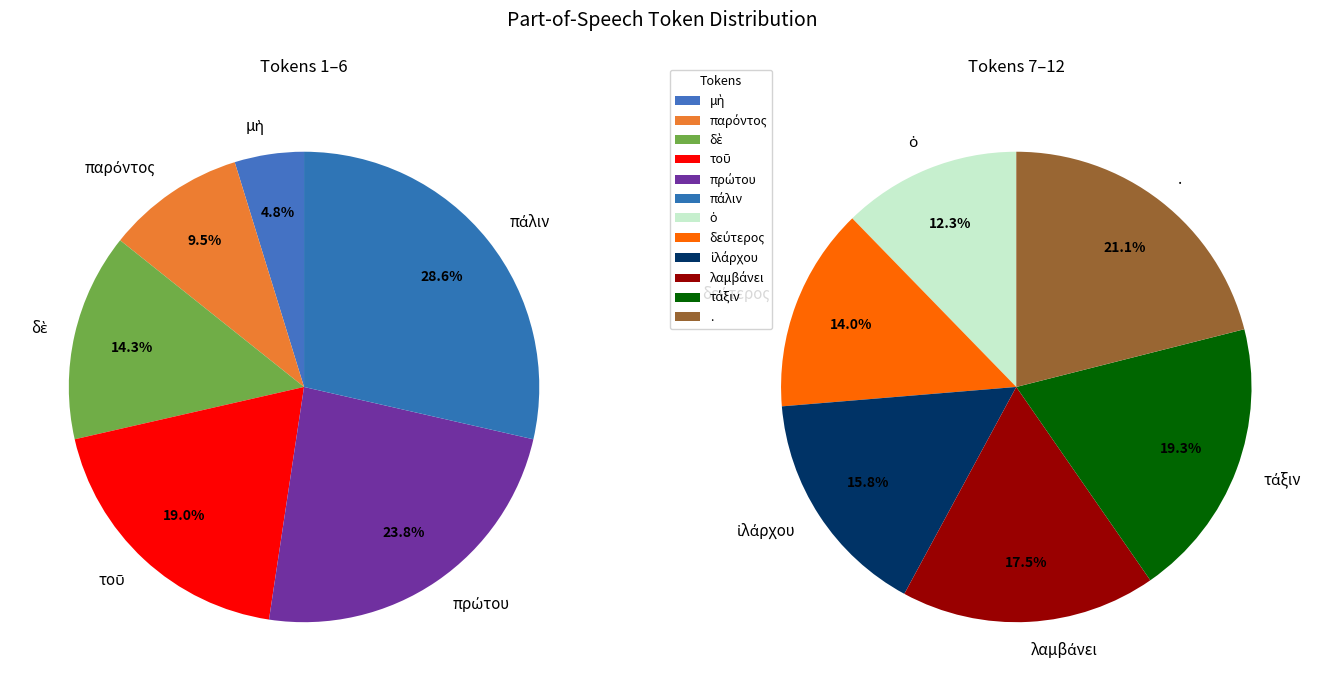

Does ἰλάρχου account for over 50% of the chart?

No